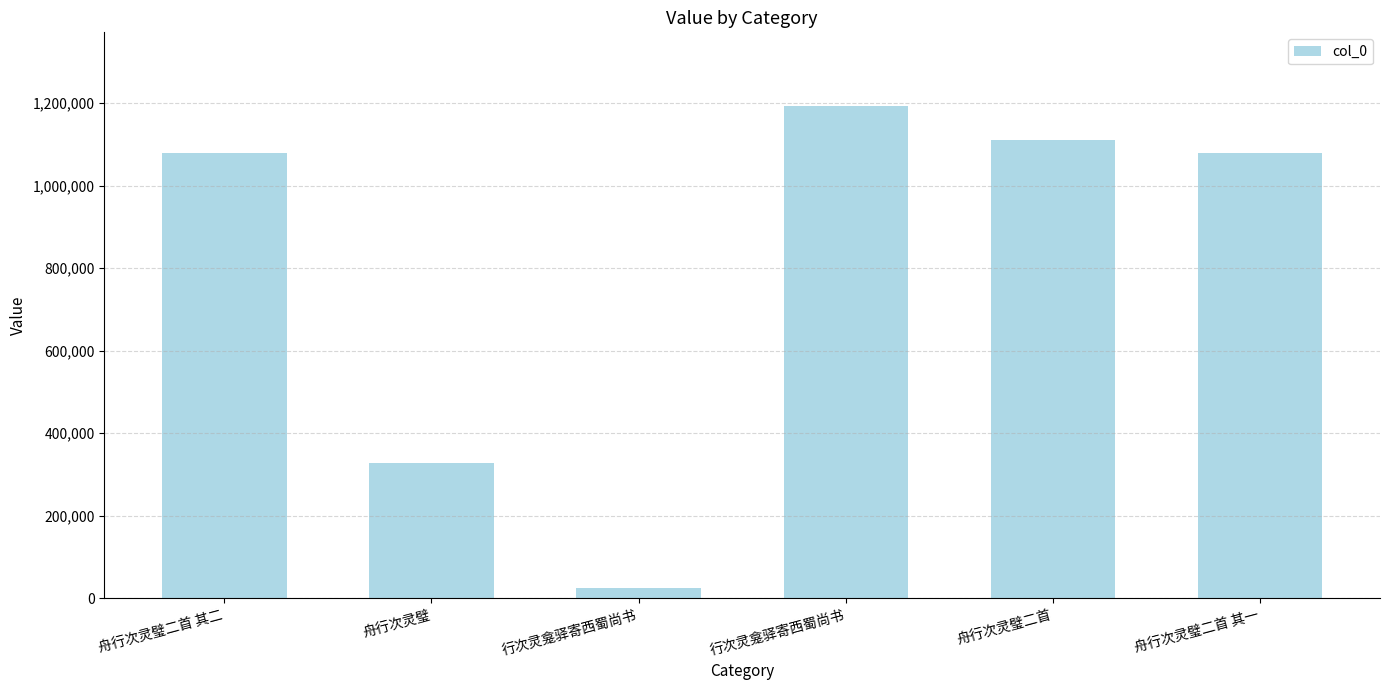

What is the greatest value displayed?

1192662